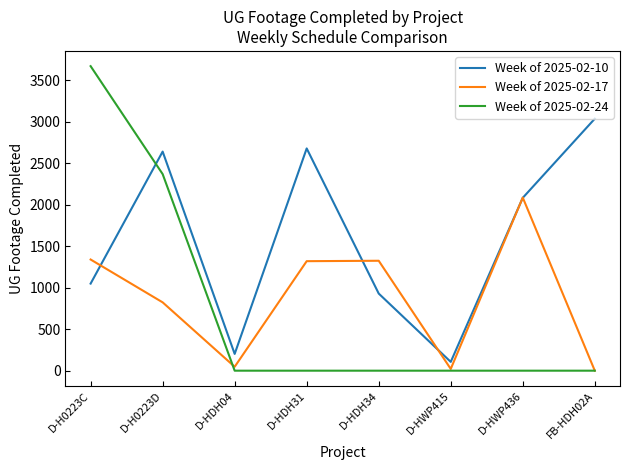

What is the difference between the highest and lowest values at D-H0223D?

1816